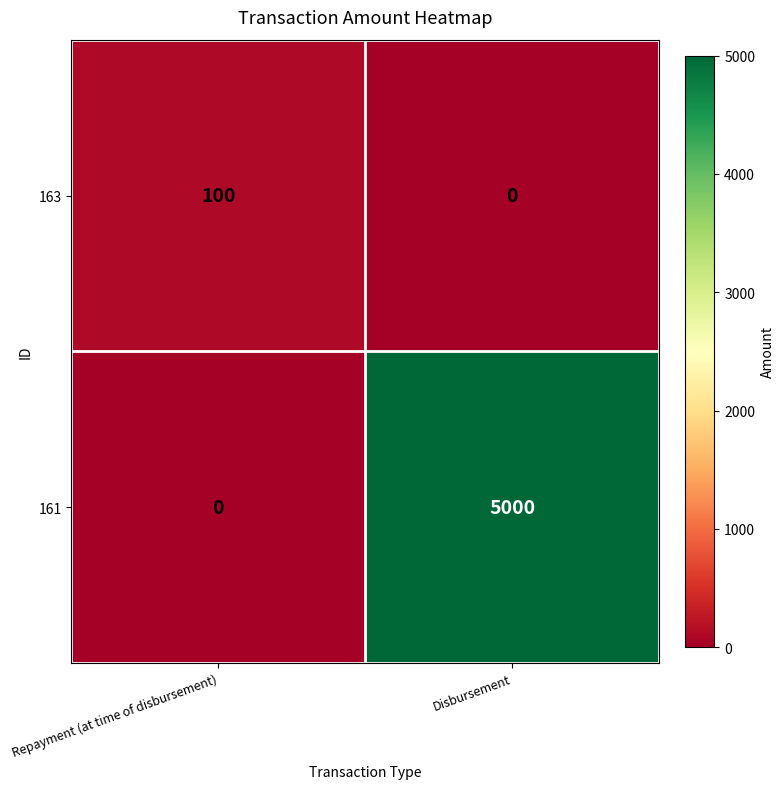

Reading left to right, list all the values displayed in this chart.

163: 100	0
161: 0	5000